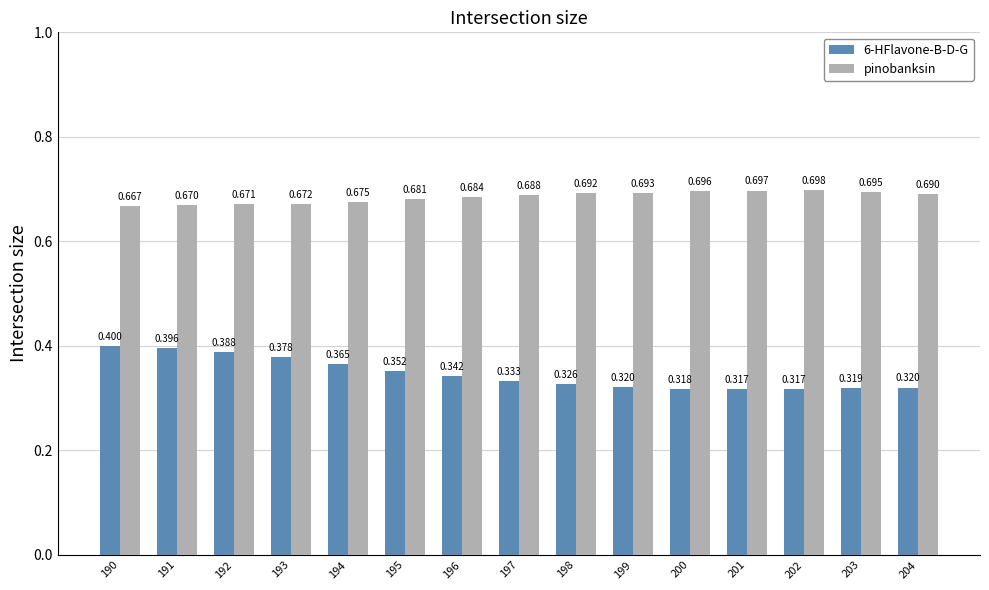

Rank the series by their average value, from lowest to highest.

6-HFlavone-B-D-G, pinobanksin